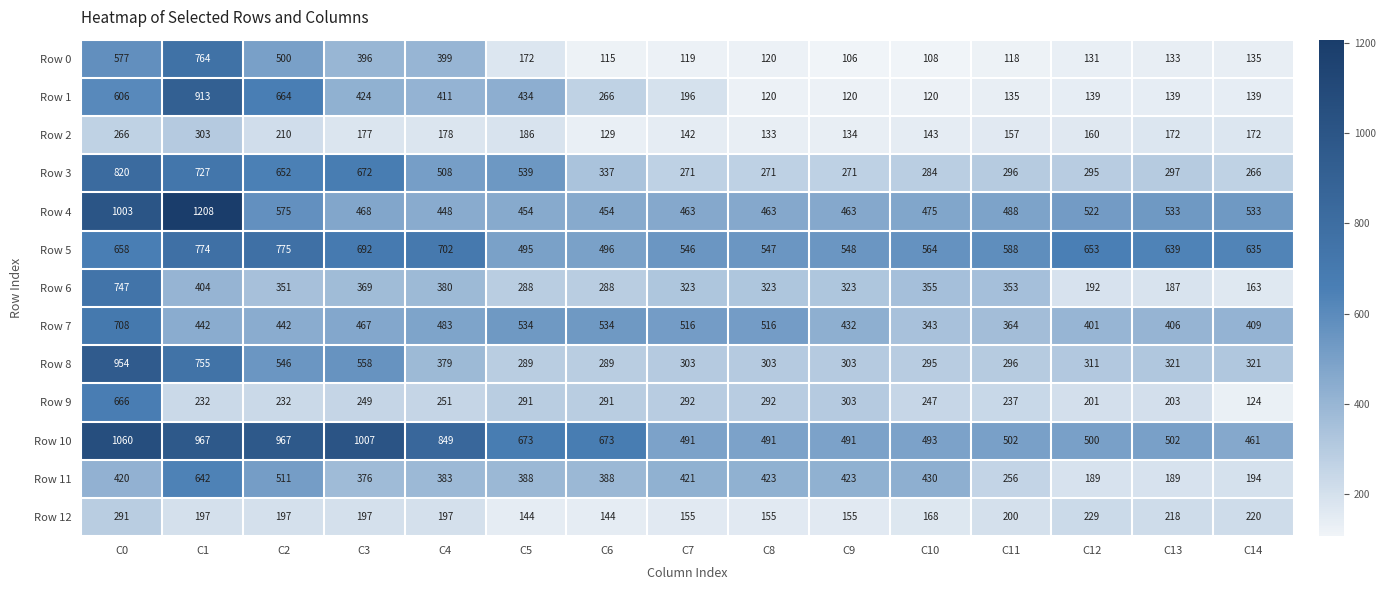

At which label does Row 9 first exceed 249?

C0